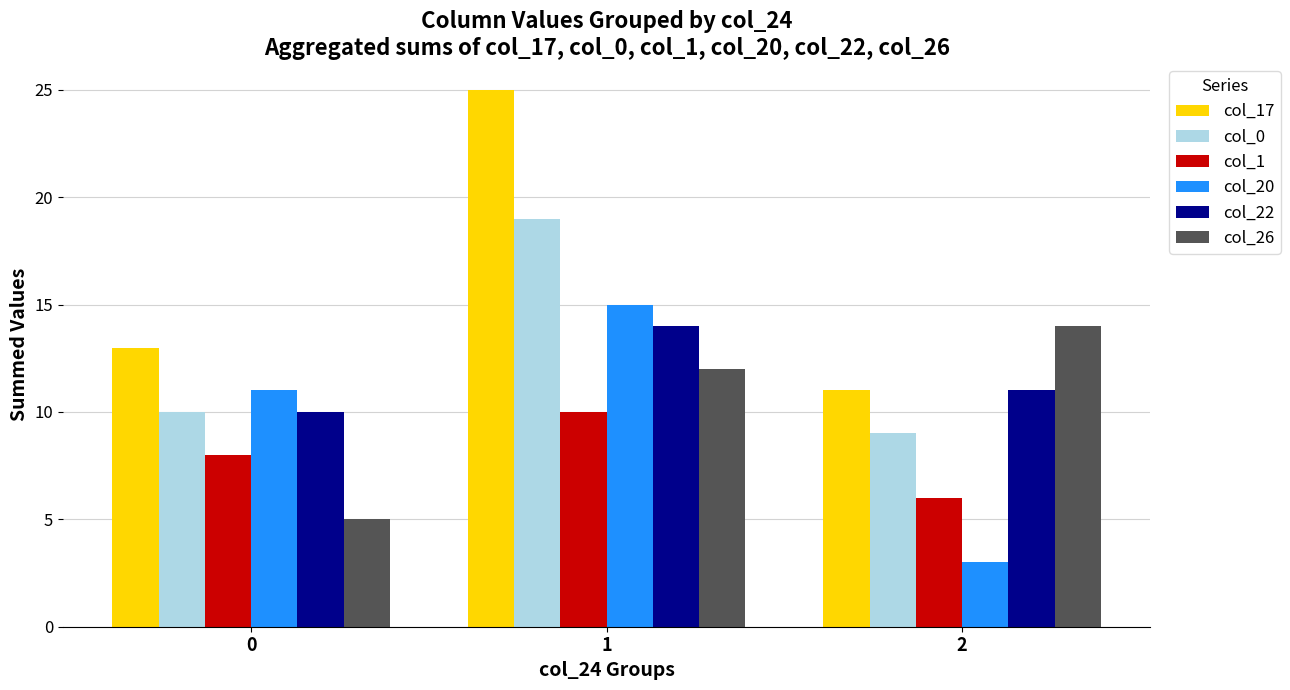

What value does the col_0 series have at 2, to the nearest 10?

10